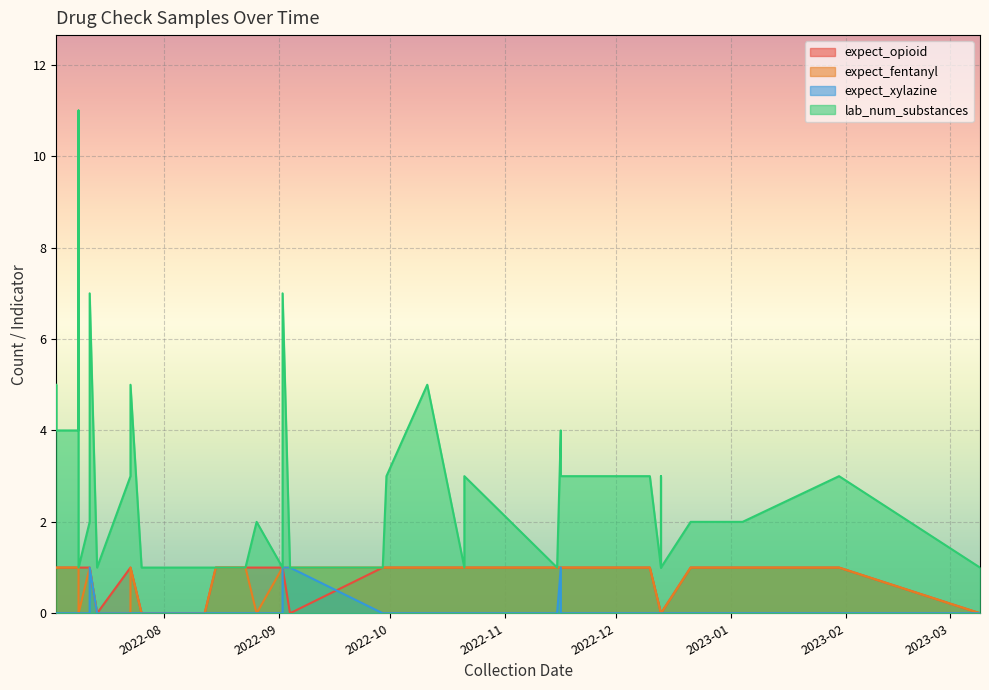

What is the difference between the highest and lowest values at 2022-10-21?

1